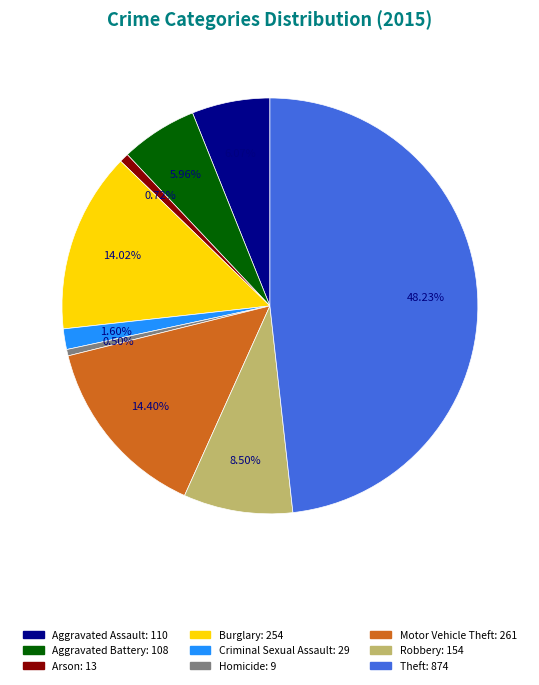

Is there a majority slice in this chart?

No